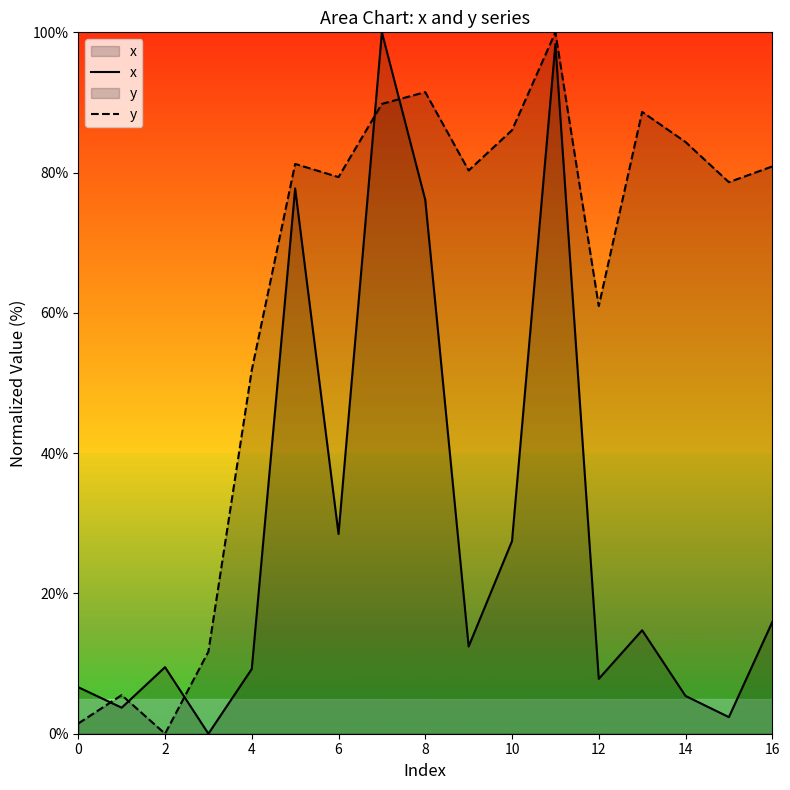

Is it true that y equals 61.0 at 12?

True